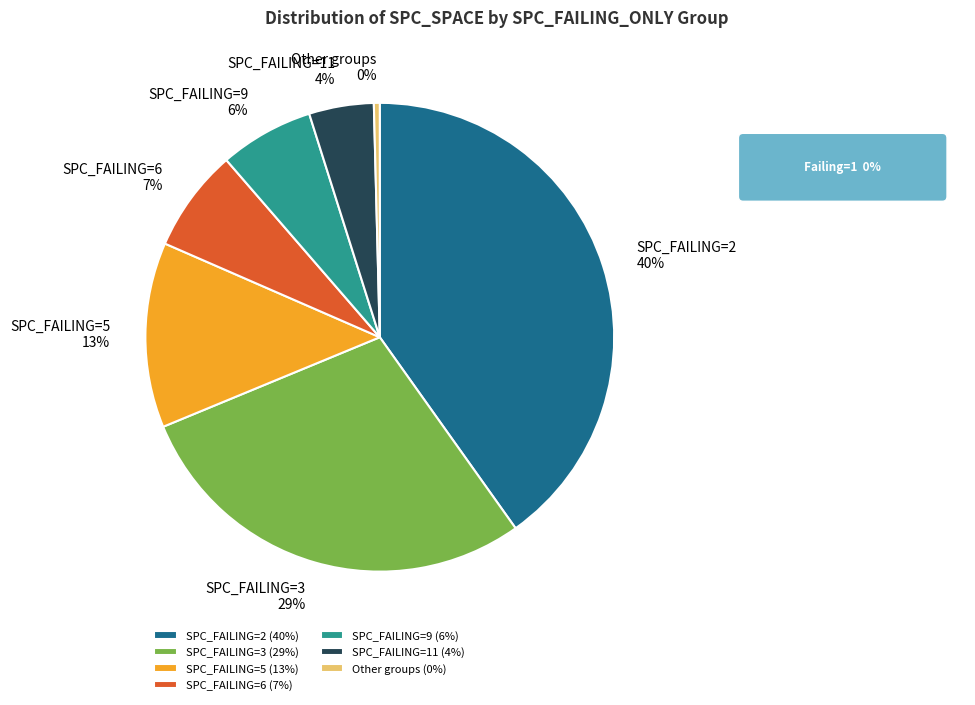

Is the sum of SPC_FAILING=3 and SPC_FAILING=5 greater than half?

No